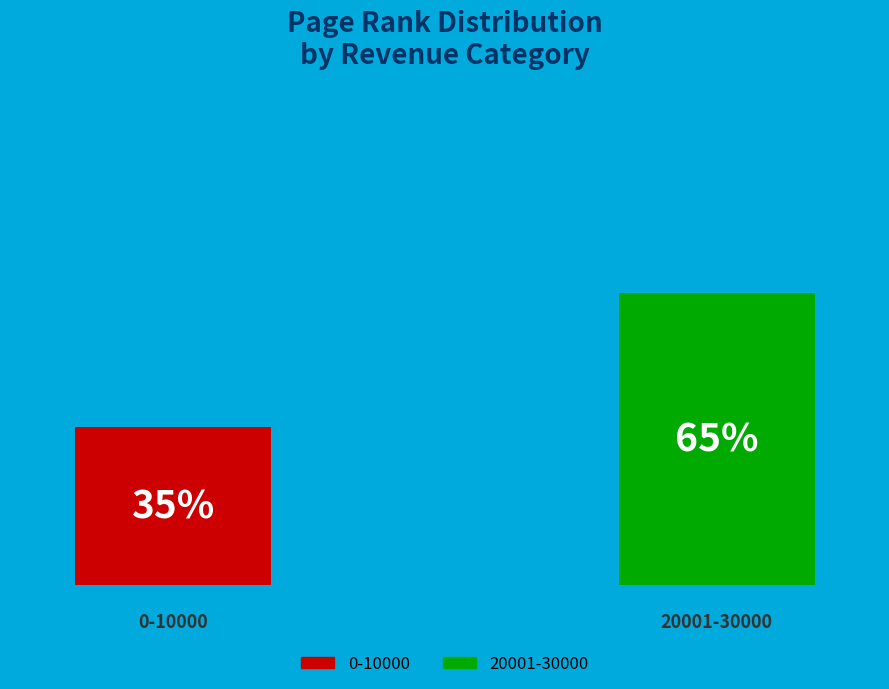

Rank the categories by value from highest to lowest.

20001-30000, 0-10000